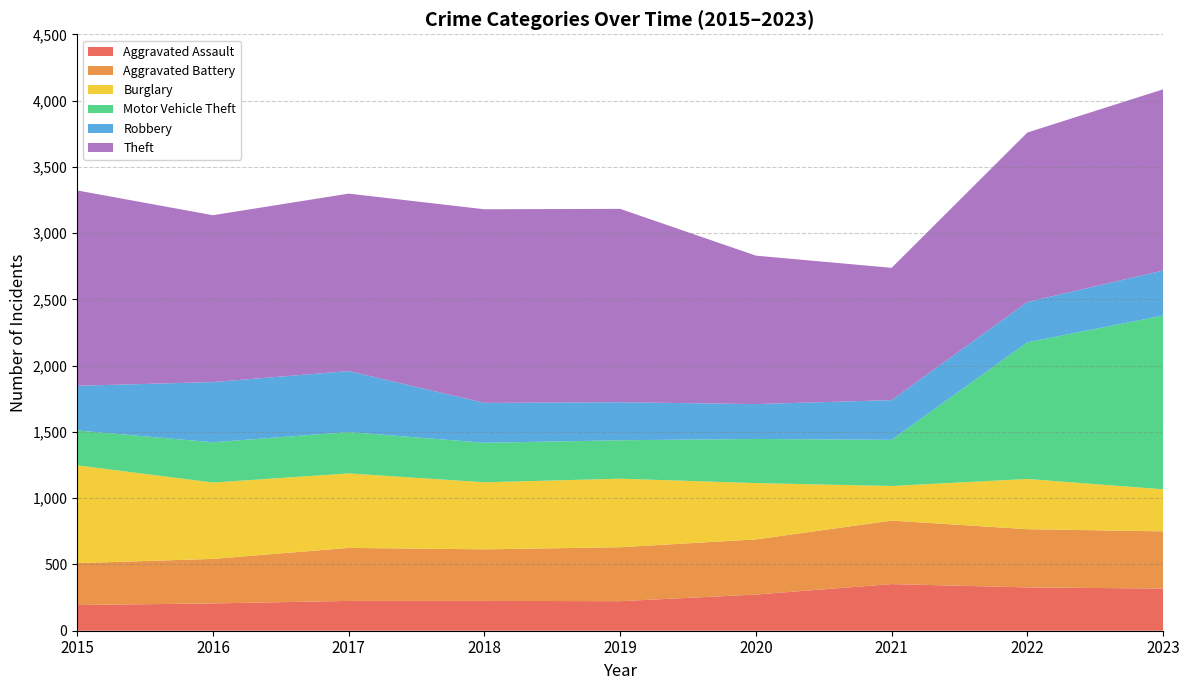

Reading left to right, extract all data points from this chart.

Aggravated Assault: 194	206	225	225	223	273	352	327	318
Aggravated Battery: 316	336	400	389	407	416	479	439	432
Burglary: 738	576	562	506	517	425	261	379	317
Motor Vehicle Theft: 263	304	312	298	290	333	348	1031	1311
Robbery: 337	454	460	301	287	263	300	304	340
Theft: 1474	1259	1339	1461	1459	1120	998	1279	1367